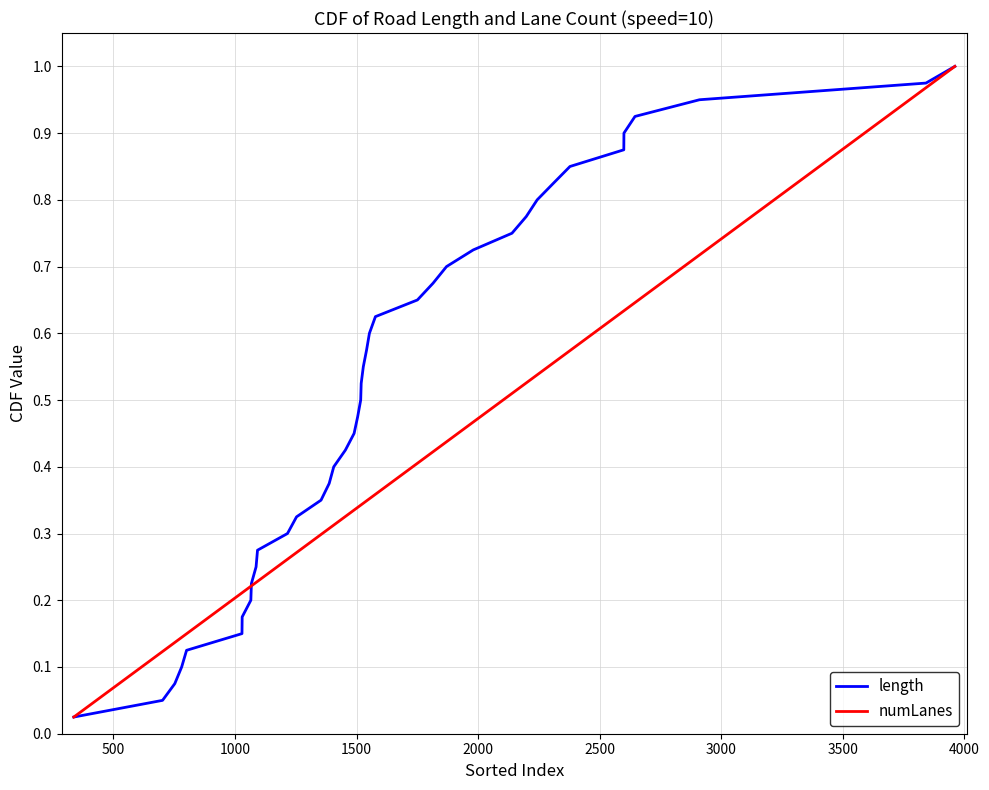

What is the maximum value shown in the chart?

1.0